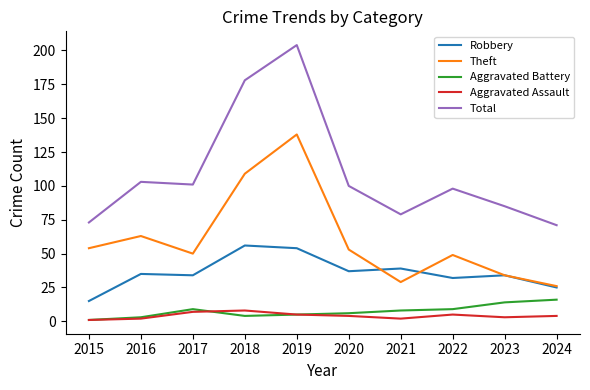

Which category has the highest value across all series?

2019